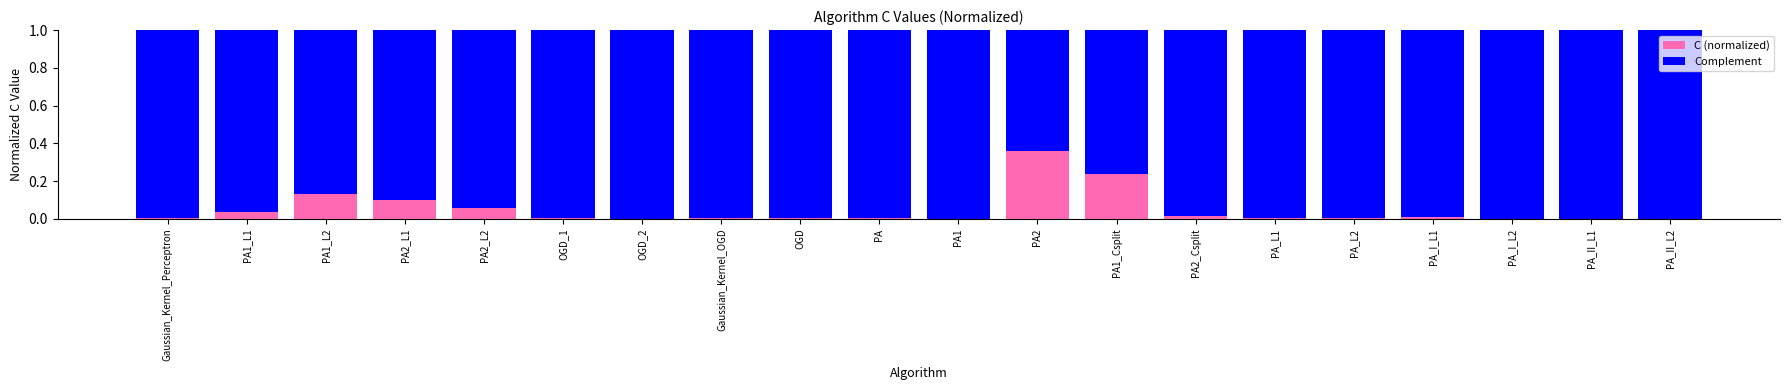

The value of C (normalized) at PA2_L2 is 0.0. True or false?

False